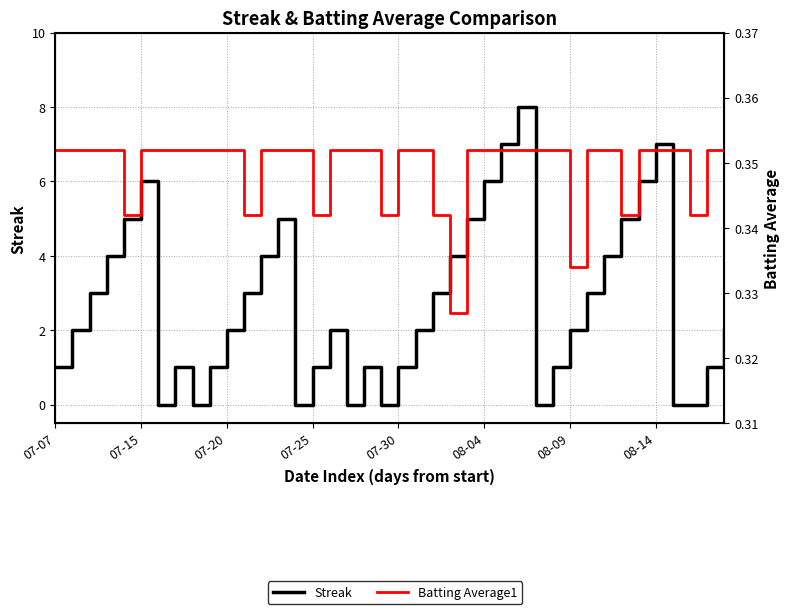

True or false: Streak and Batting Average1 intersect in this chart.

True